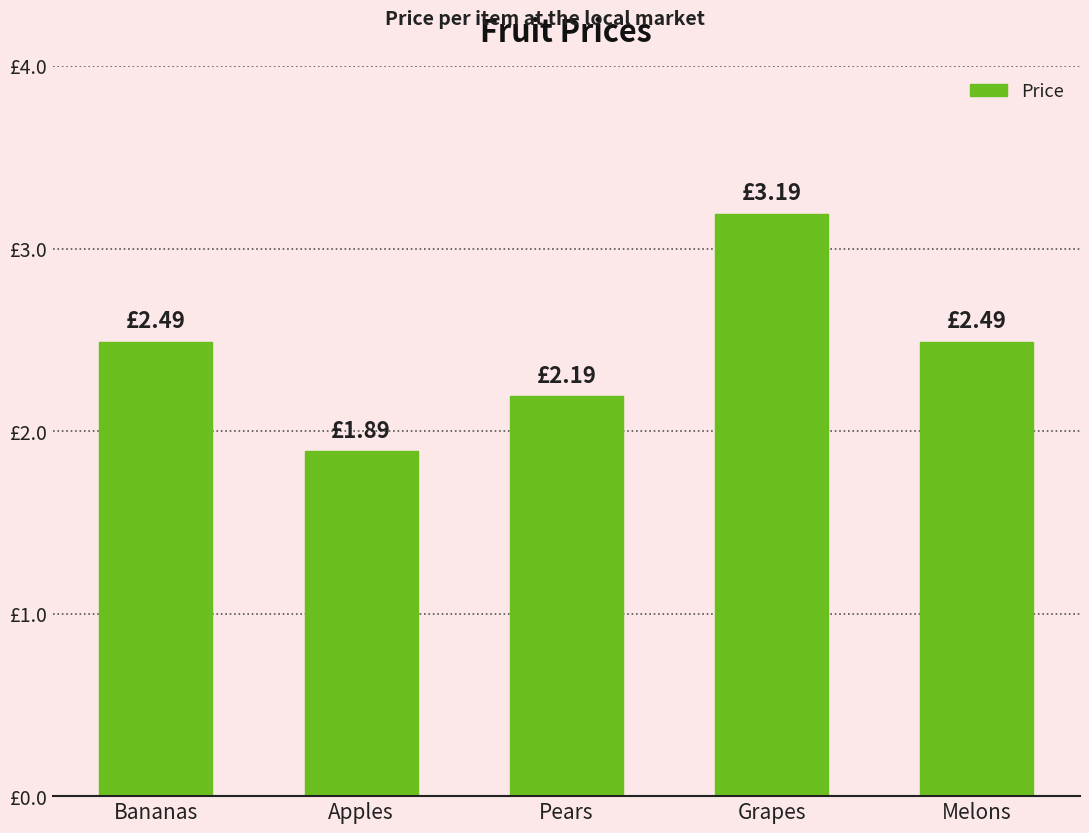

List the labels in order of value, largest first.

Grapes, Bananas, Melons, Pears, Apples